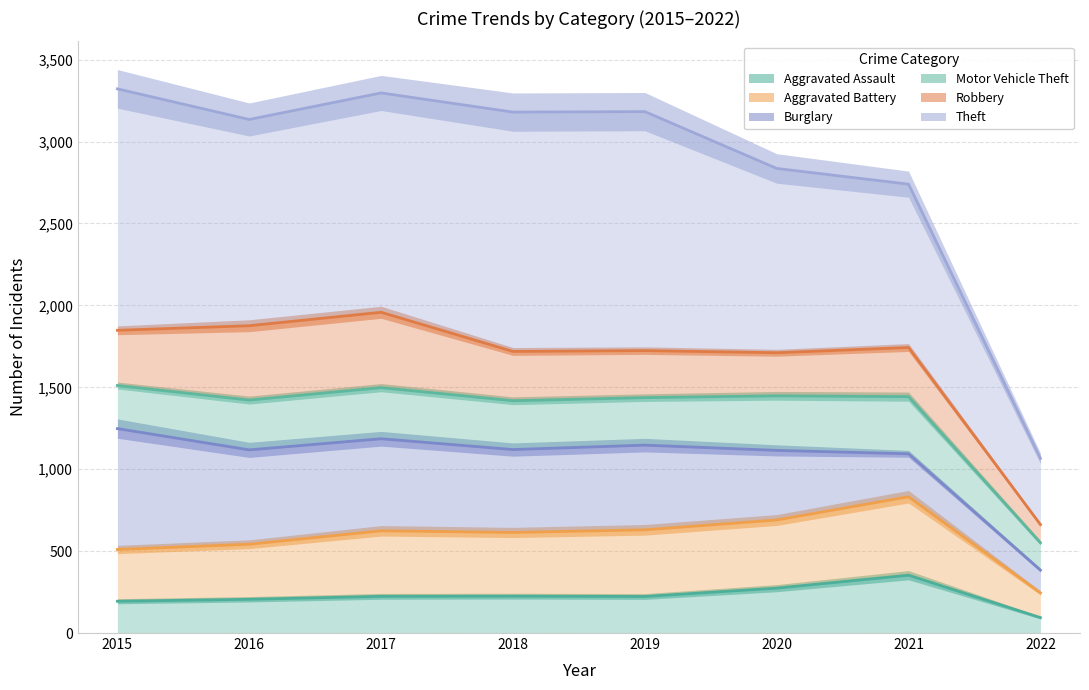

What is the sum of the Burglary values at 2016 and 2017?

2304